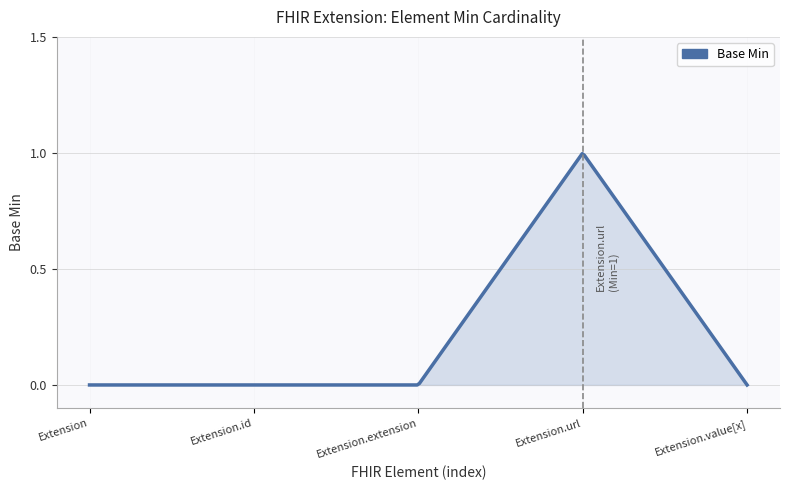

Is this an area chart (filled region under the line)?

Yes